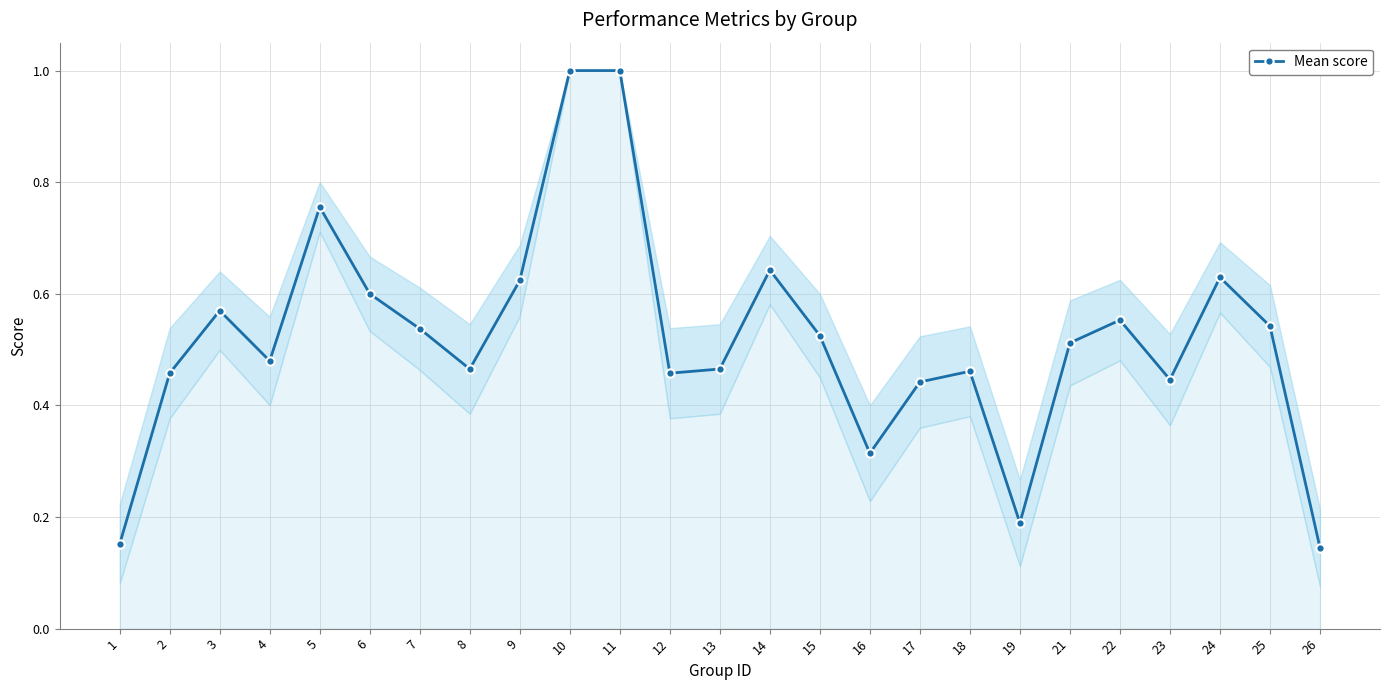

How many interior local valleys (lower than both neighbors) does the data have?

6